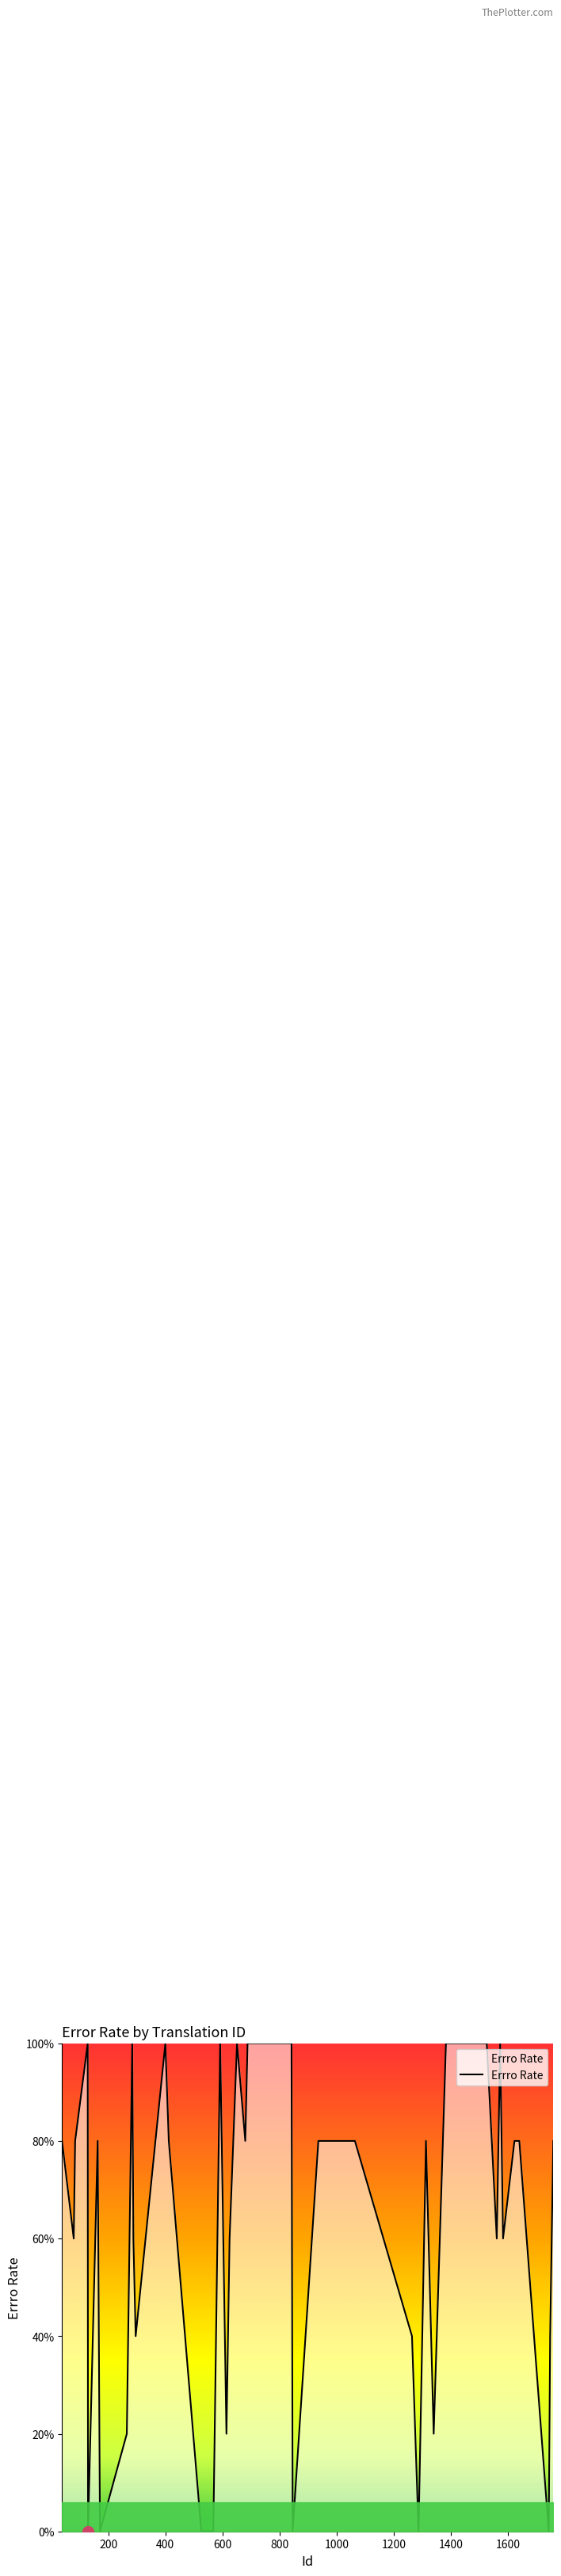

Is this an area chart (filled region under the line)?

Yes